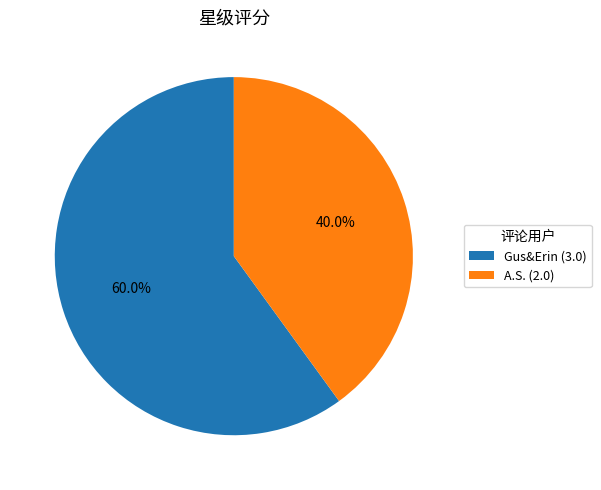

How many segments does this pie chart have?

2